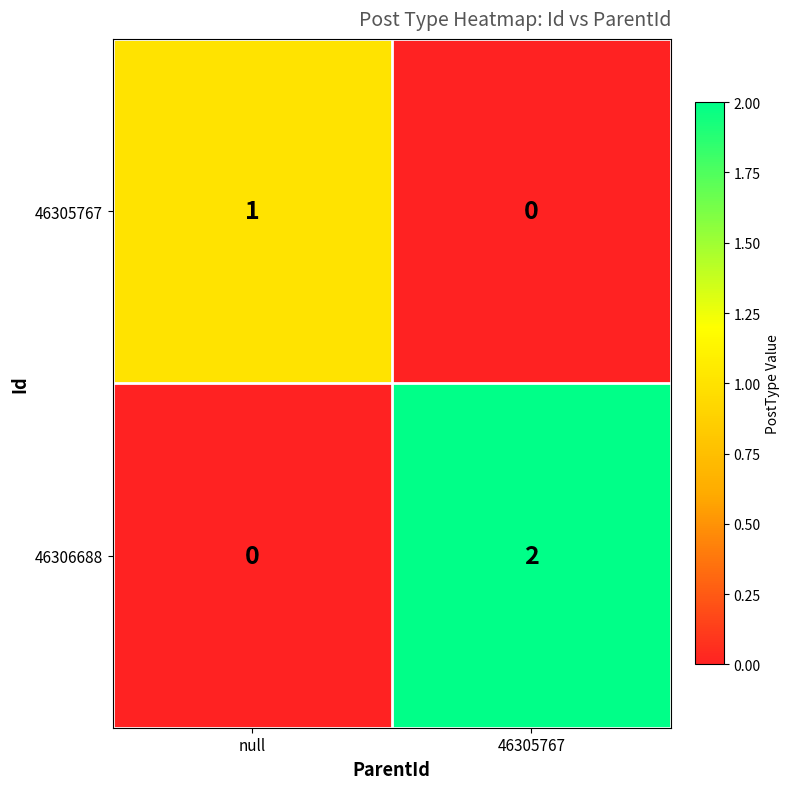

At which category is the sum across all series the highest?

46305767